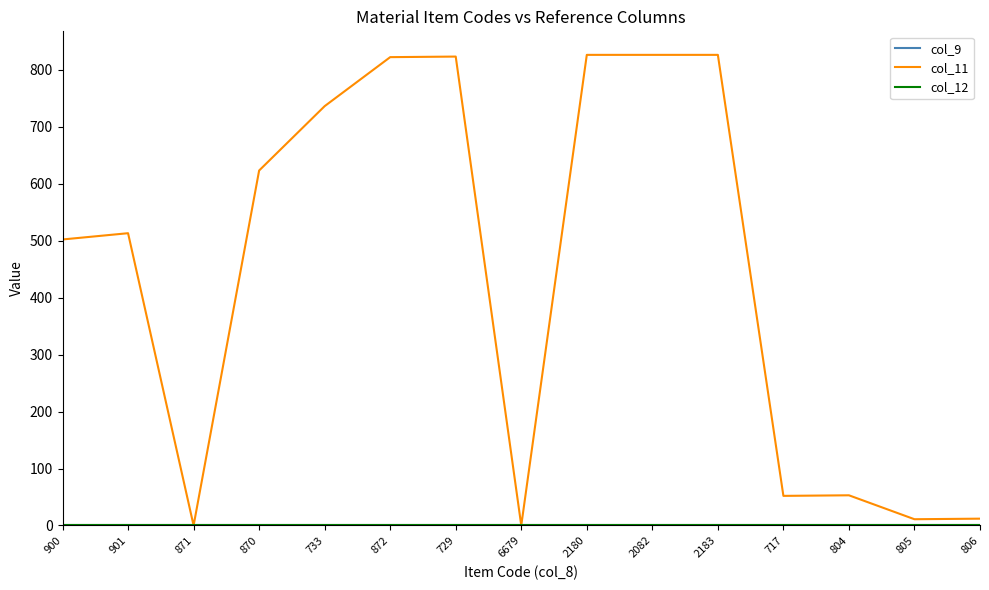

Between 805 and 2082, which is larger?

805